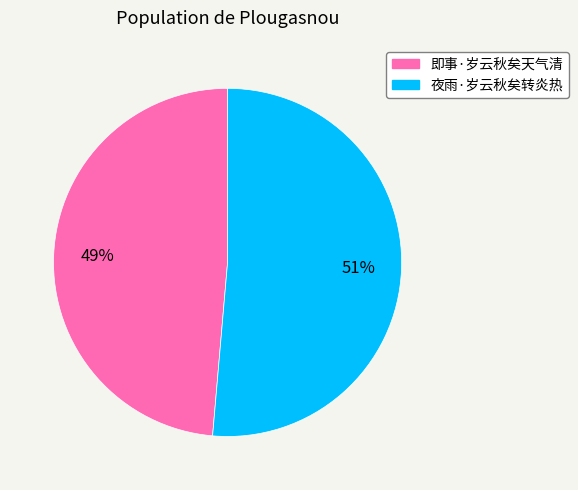

What is the smallest slice in the pie chart?

即事·岁云秋矣天气清